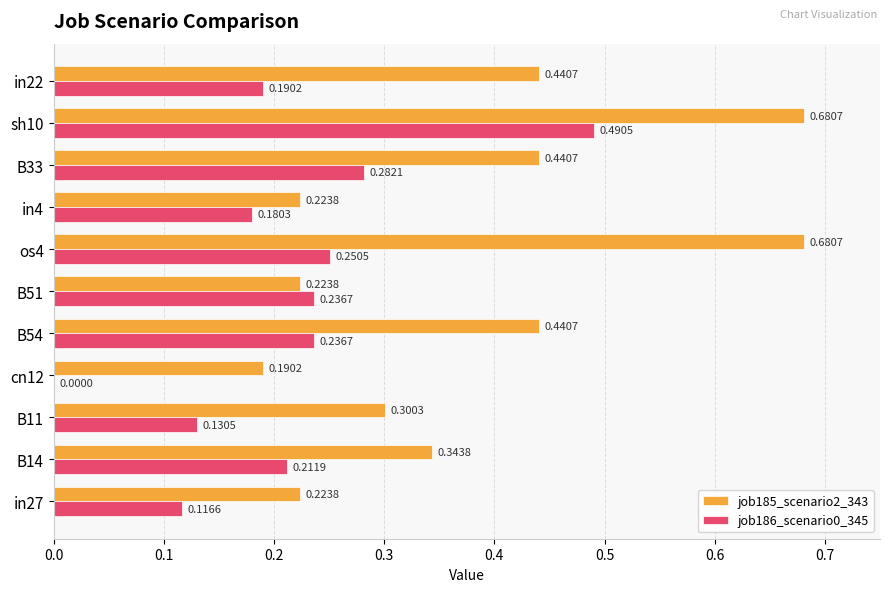

Which series changed the most between B14 and sh10?

job185_scenario2_343